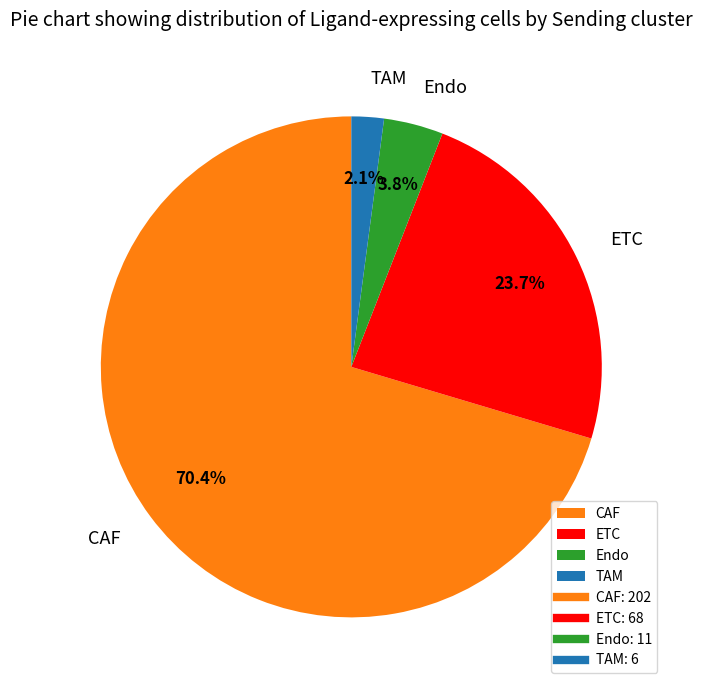

How many segments does this pie chart have?

4